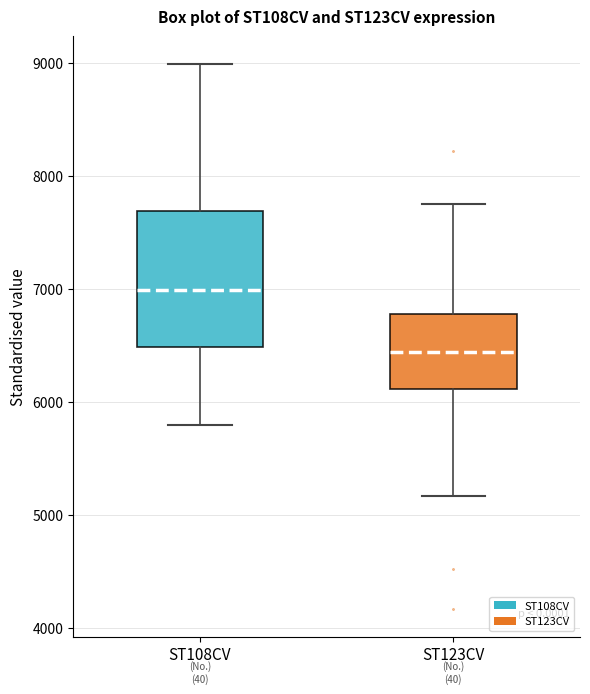

Where does the upper whisker of the box for ST123CV end on the y-axis? The values are not printed on the chart, so give them approximately, as read against the axis.

7700